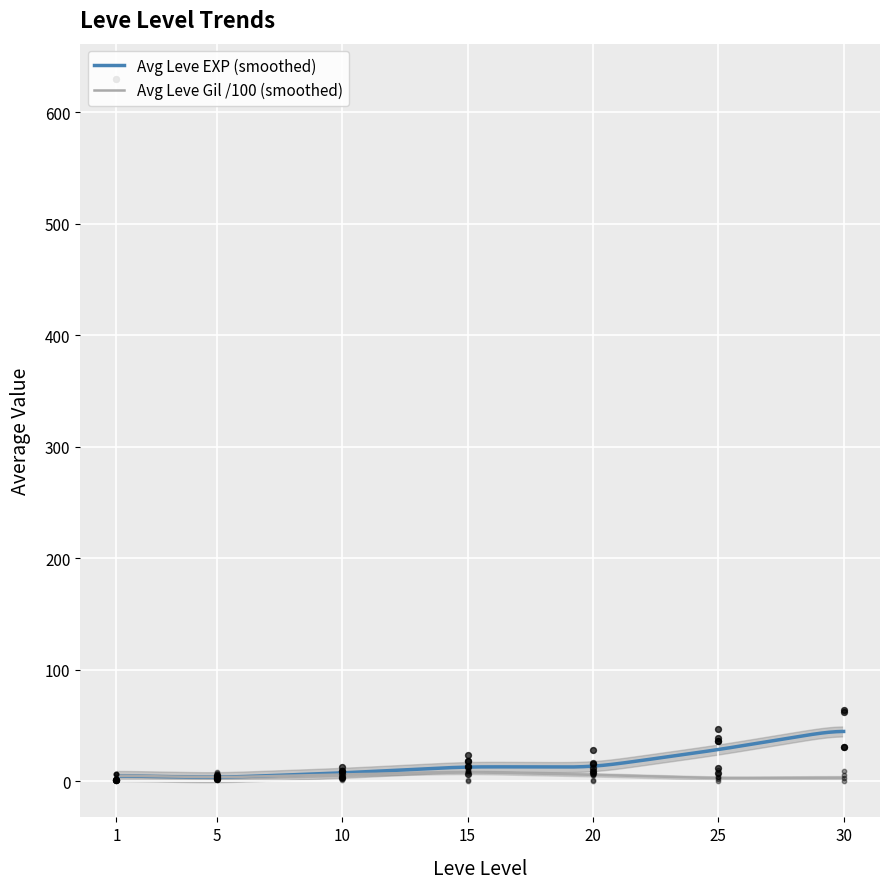

Which series reaches the maximum Y coordinate?

Leve EXP